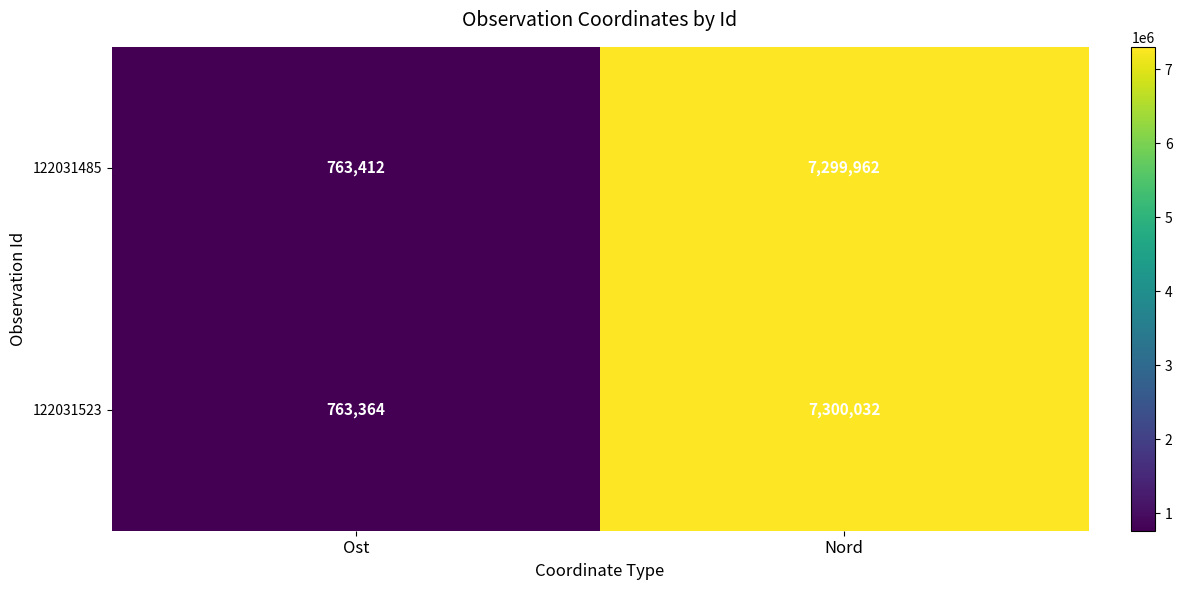

Which series has the widest spread of values?

122031523